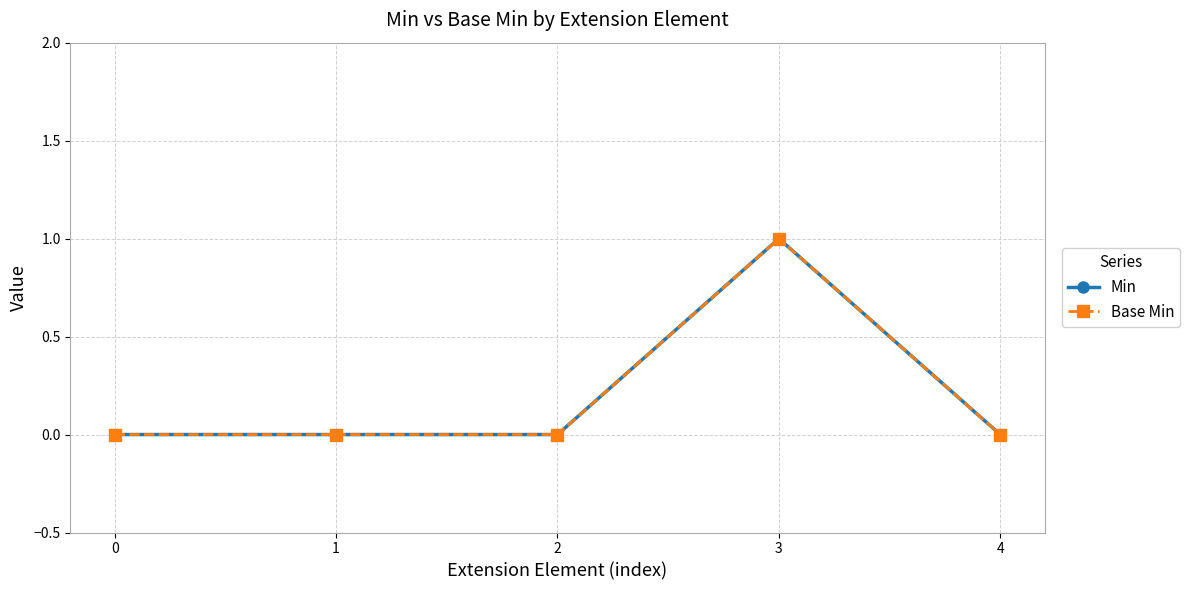

Reading right to left, extract all data points from this chart.

Min: 4=0	3=1	2=0	1=0	0=0
Base Min: 4=0	3=1	2=0	1=0	0=0